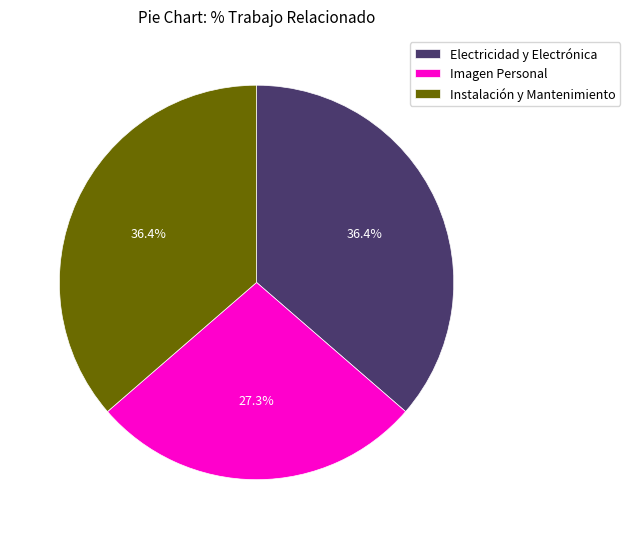

How many segments does this pie chart have?

3